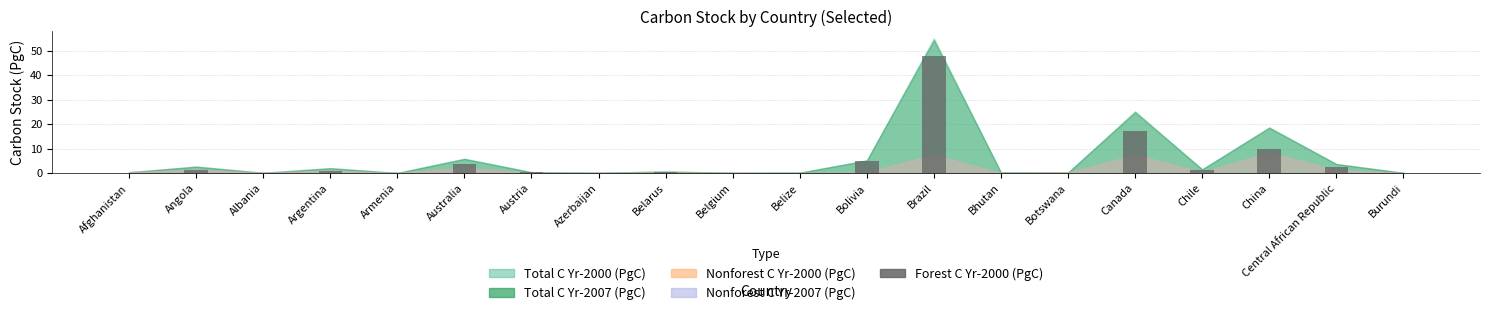

Approximately how many times larger is the value at Brazil compared to Bolivia?

10.0